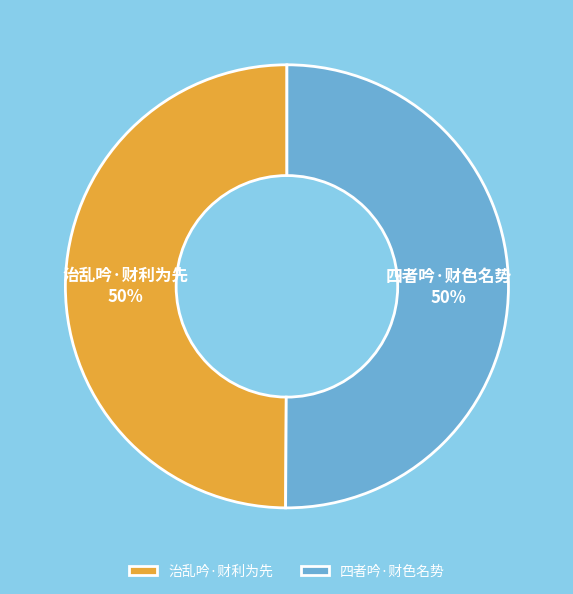

To the nearest percent, what is the combined percentage of 治乱吟·财利为先 and 四者吟·财色名势?

100%